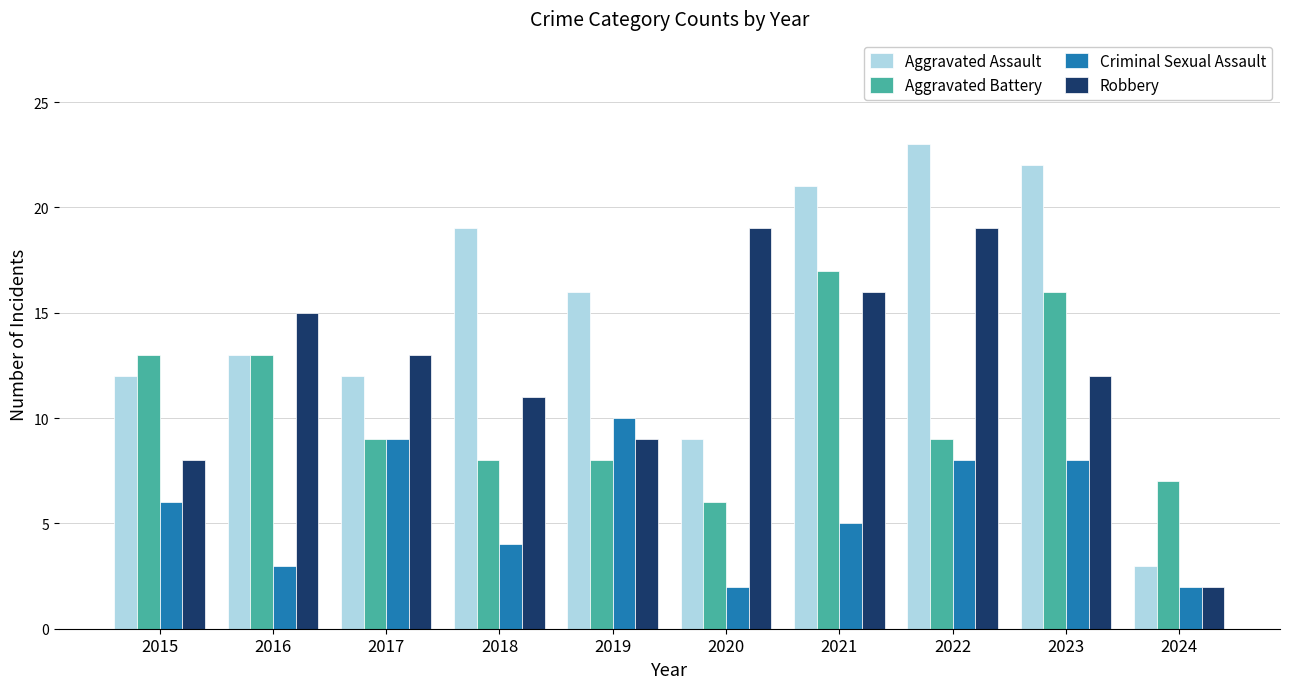

Which series has the widest spread of values?

Aggravated Assault